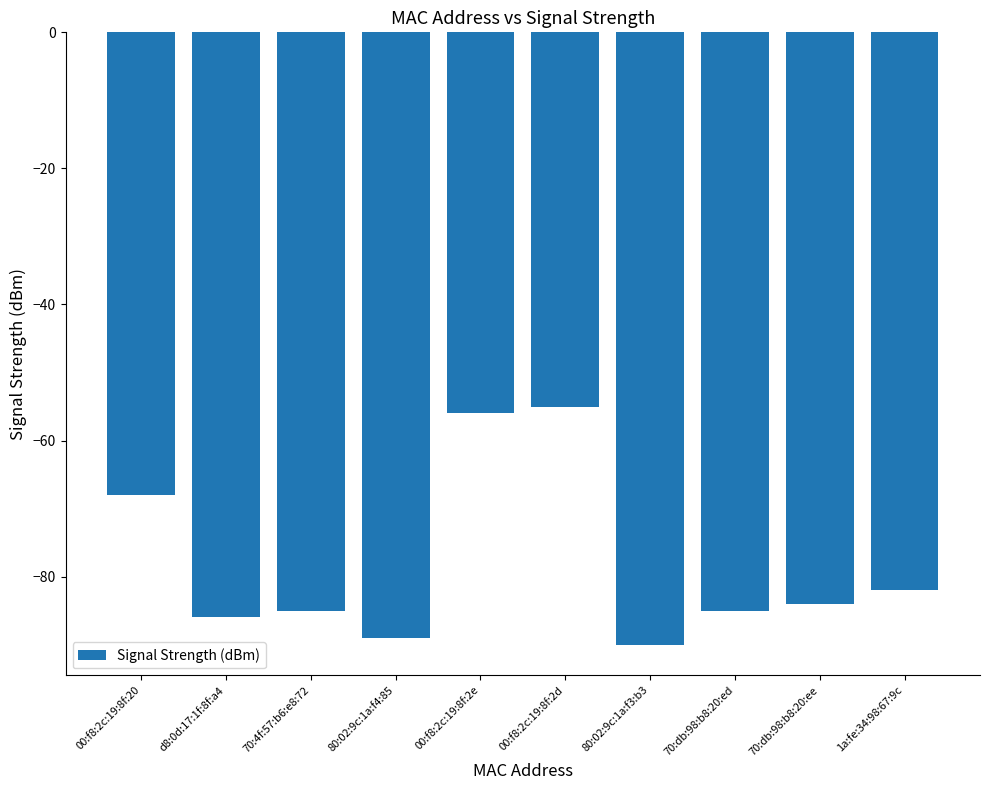

What is the average value?

-78